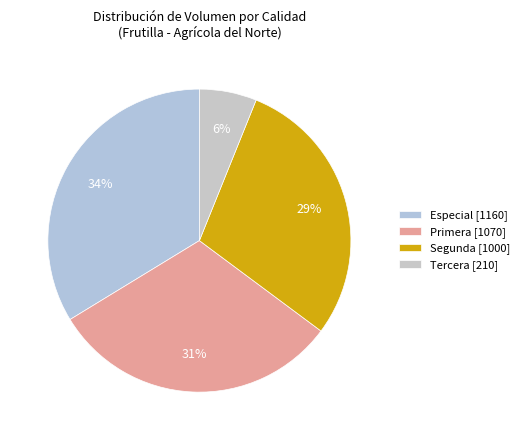

Is it true that Especial is 39% of the pie?

False